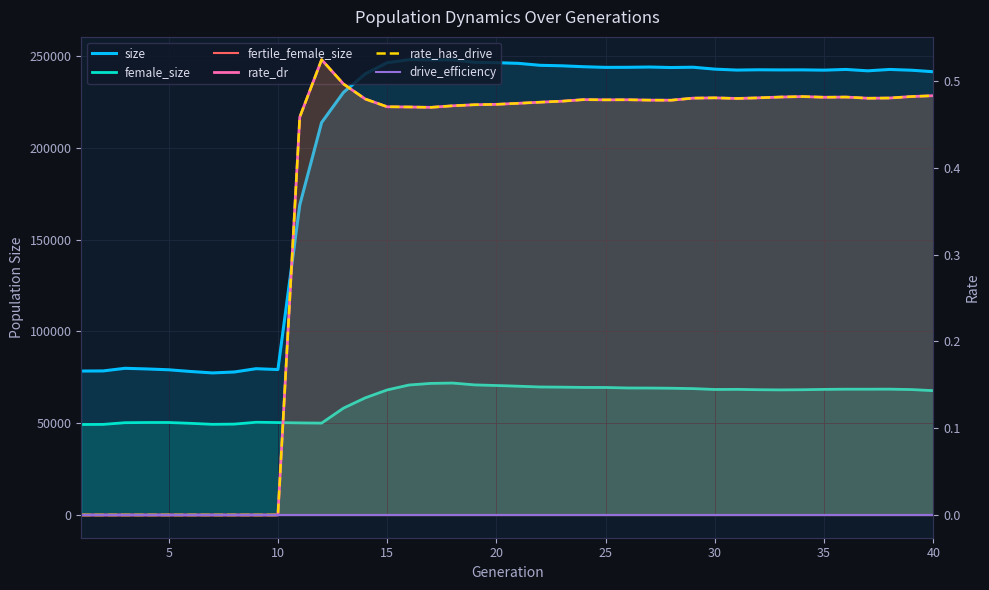

True or false: drive_efficiency and size intersect in this chart.

False